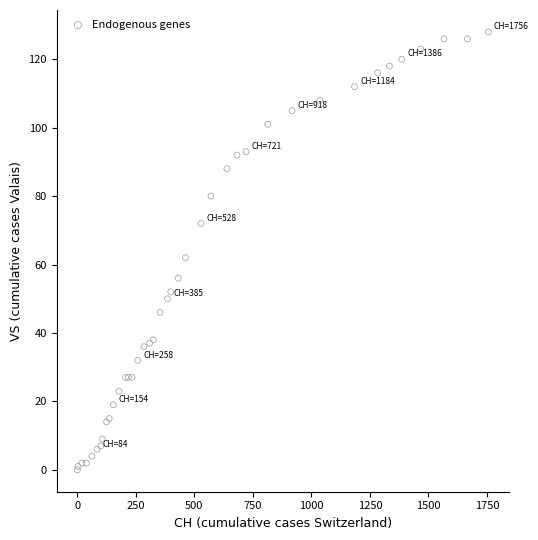

What Y value in the scatter plot is closest to 64?

62